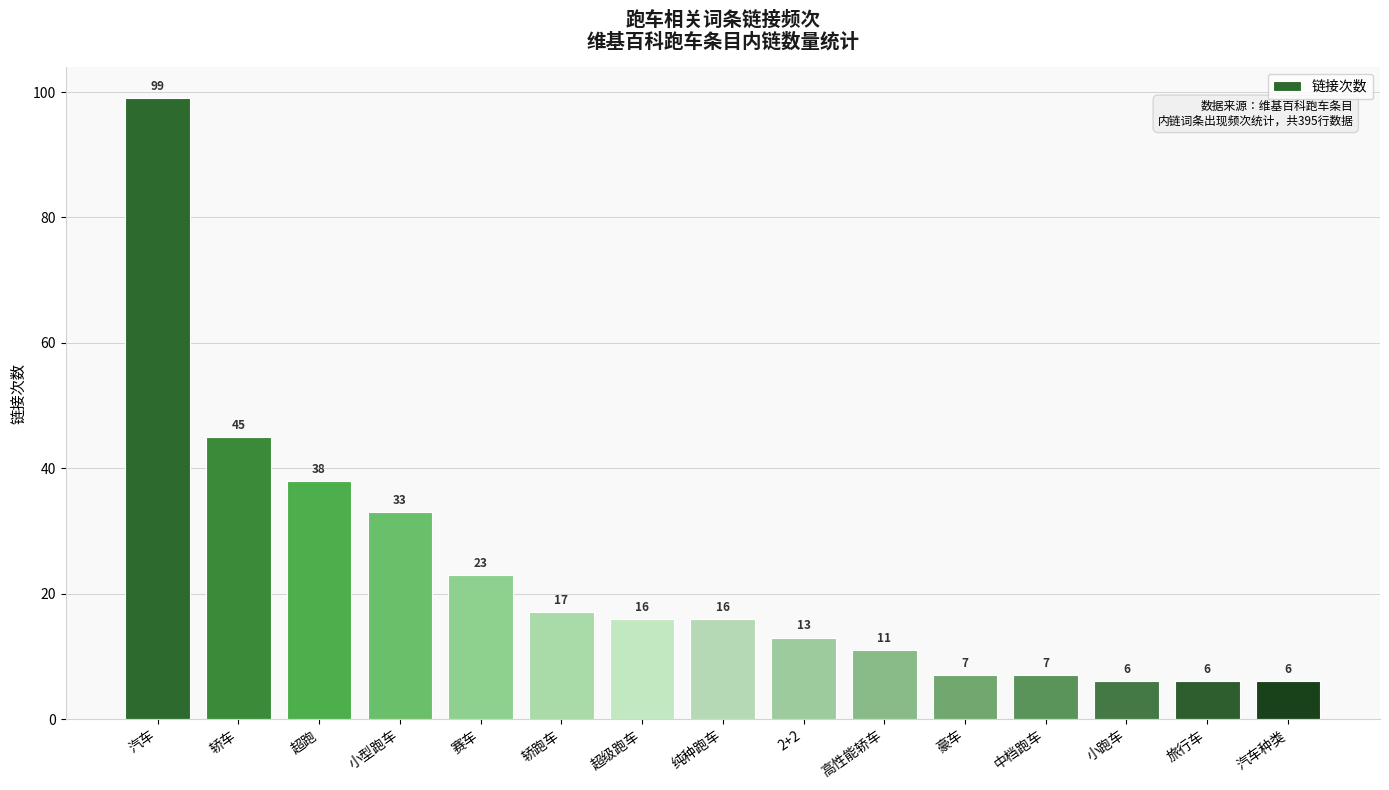

What position from the right is 豪车?

5